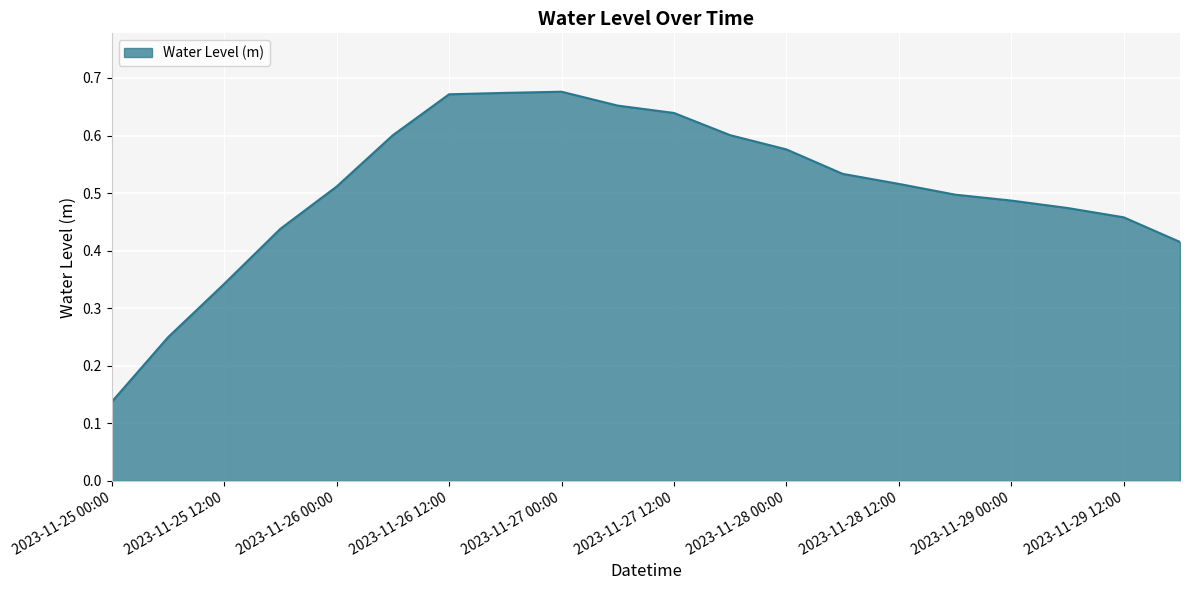

What is the greatest value displayed?

0.7